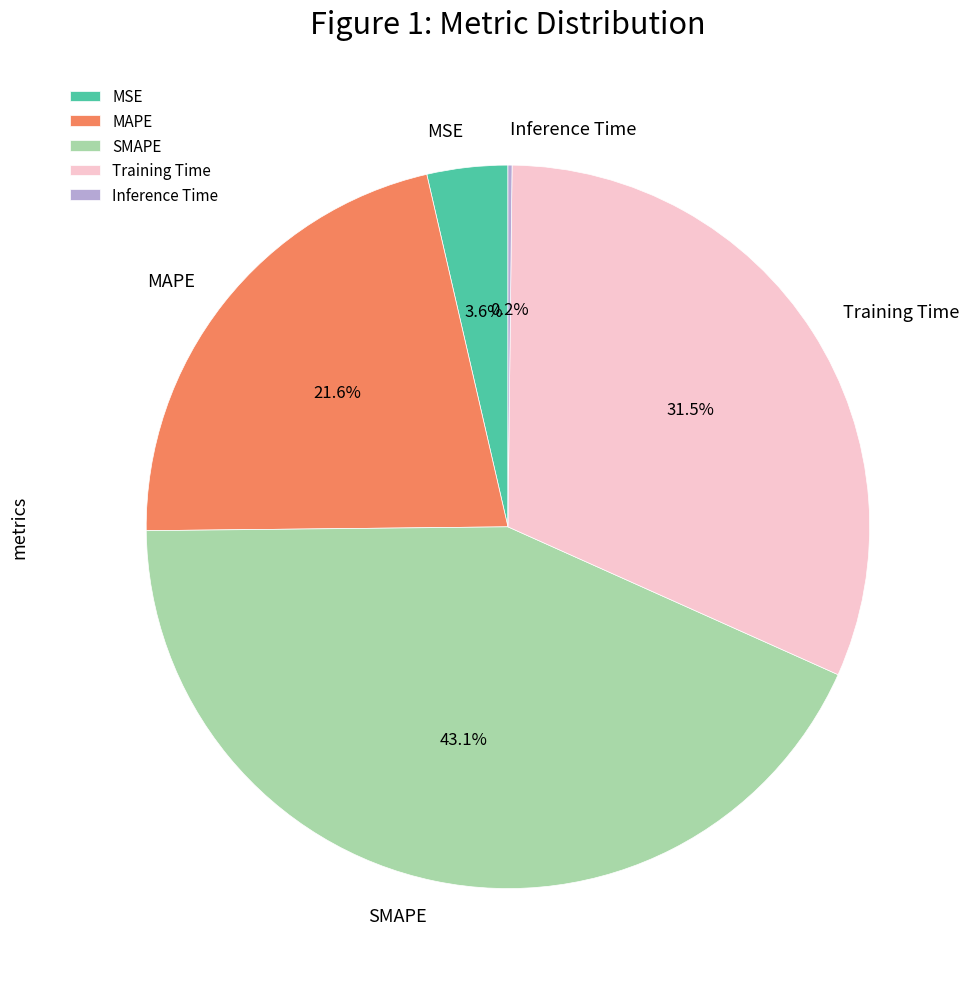

Which has a higher value, SMAPE or MSE?

SMAPE